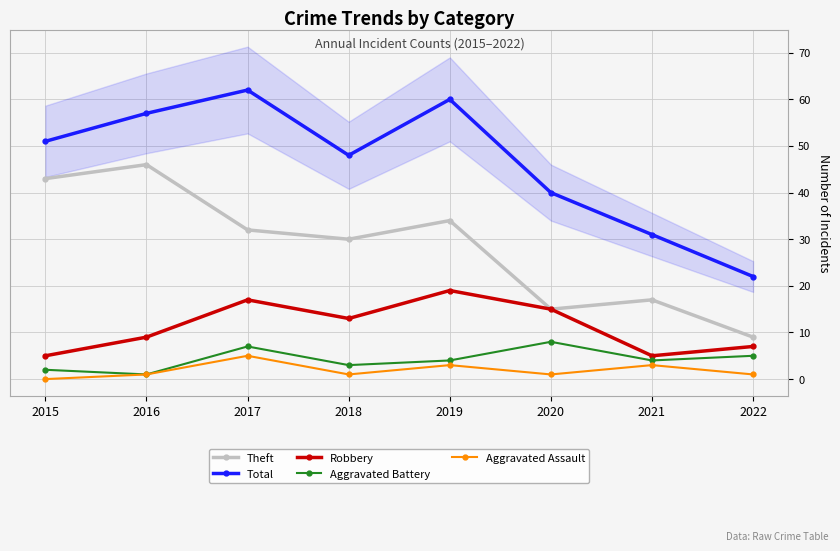

Which series has the widest spread of values?

Total